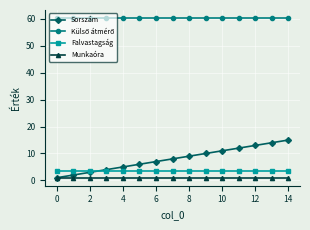

How many data points does each series have?

15